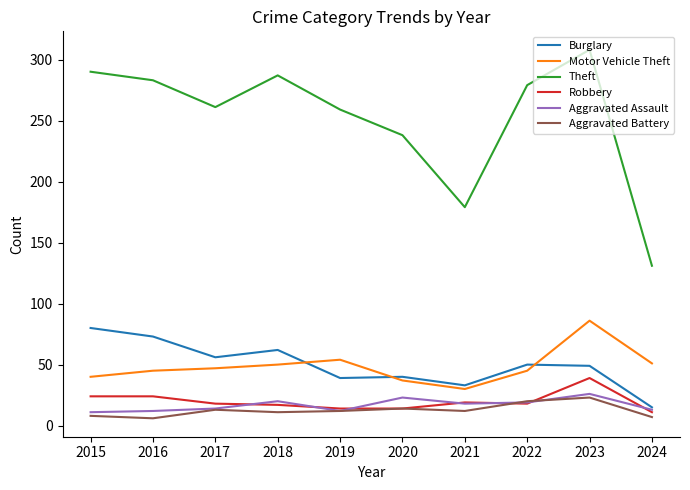

What is the highest value of the Motor Vehicle Theft series?

86